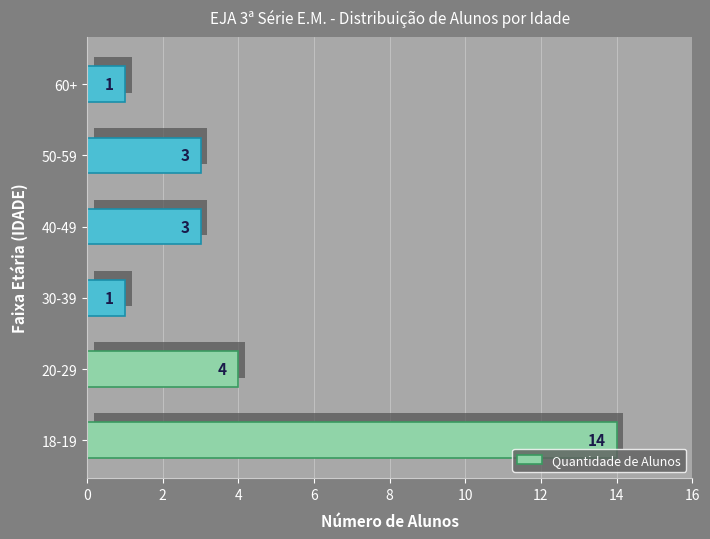

What is the change in value from 18-19 to 40-49?

-11